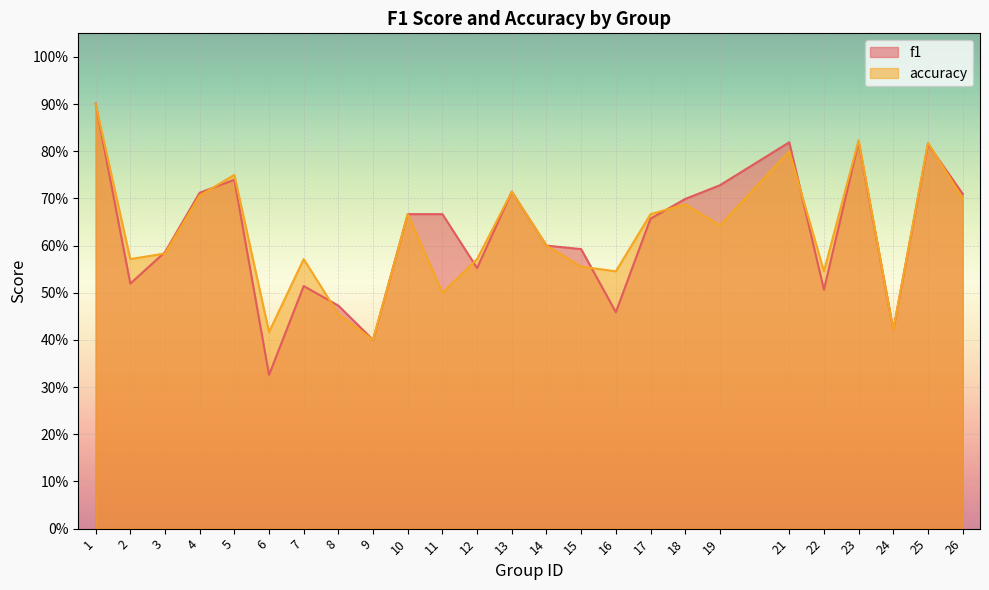

Which series has the widest spread of values?

f1